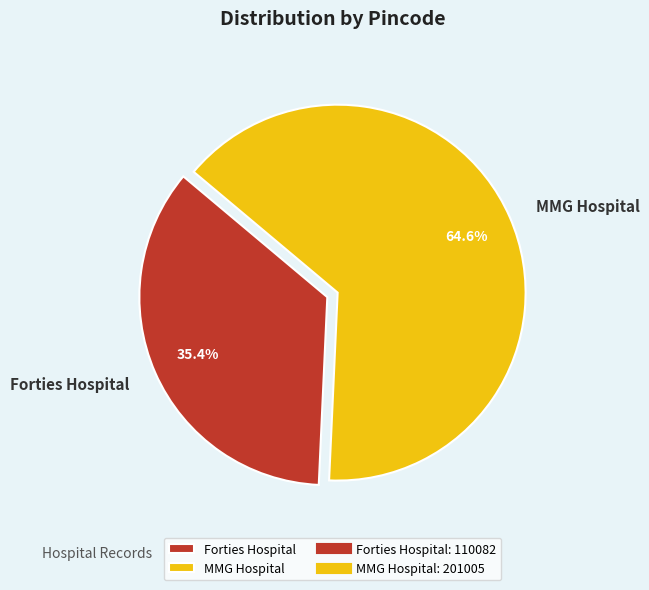

Is Forties Hospital the majority of the pie?

No